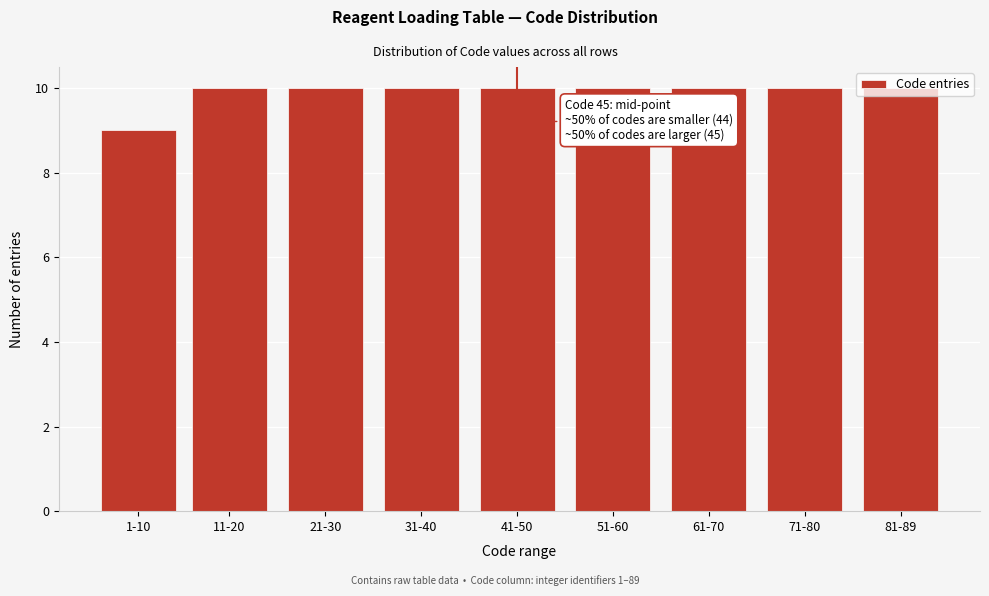

What is the greatest value displayed?

10